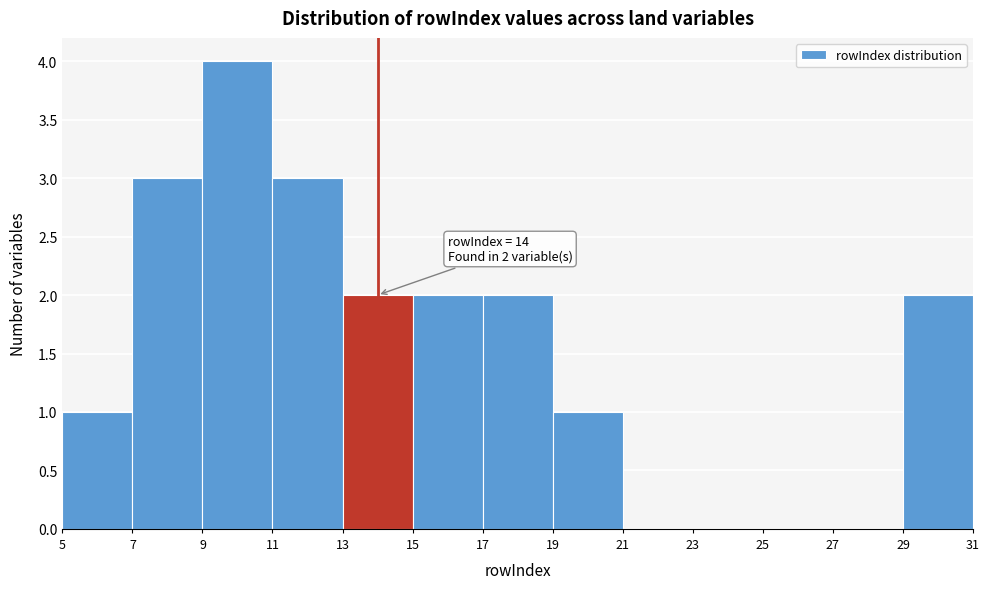

Which range on the x-axis has the tallest bar?

9 to 11